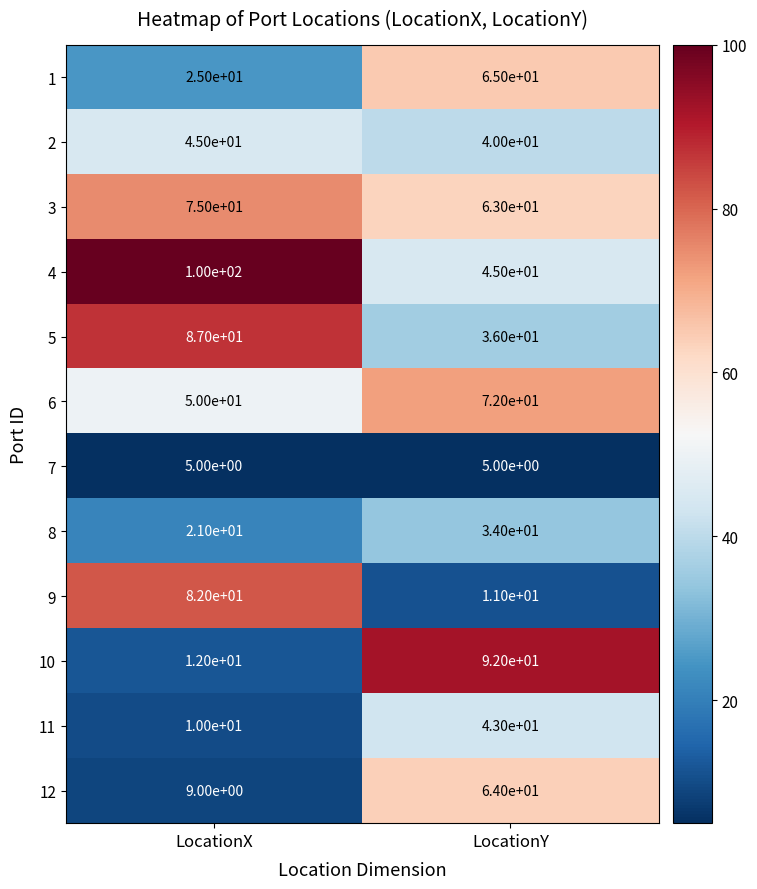

The value of 8 at LocationY is 34. True or false?

True